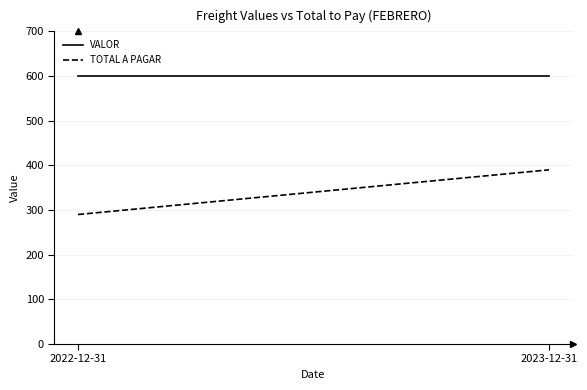

Between 2022-12-31 and 2023-12-31, which is larger?

2022-12-31